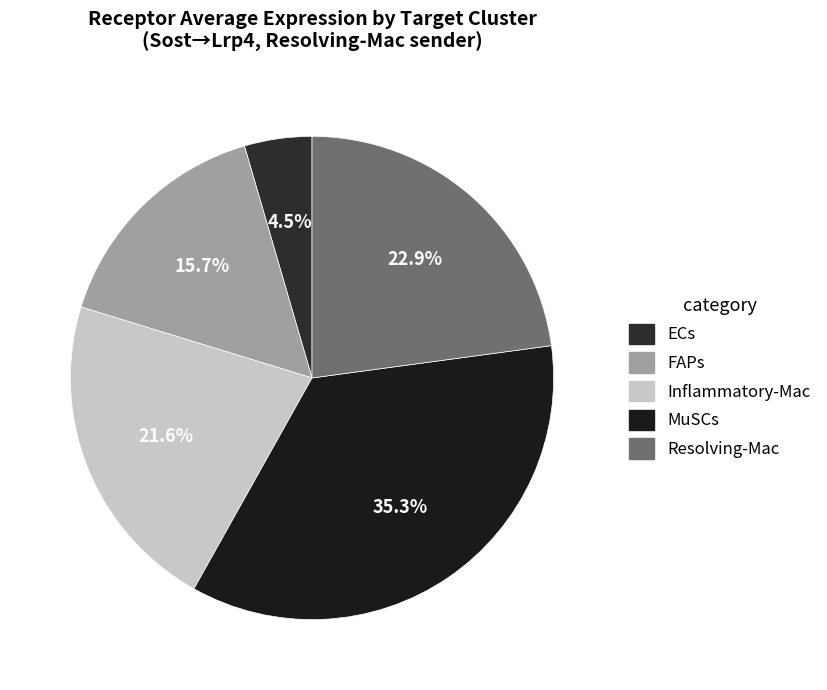

What percentage do Resolving-Mac and ECs together represent?

27.4%